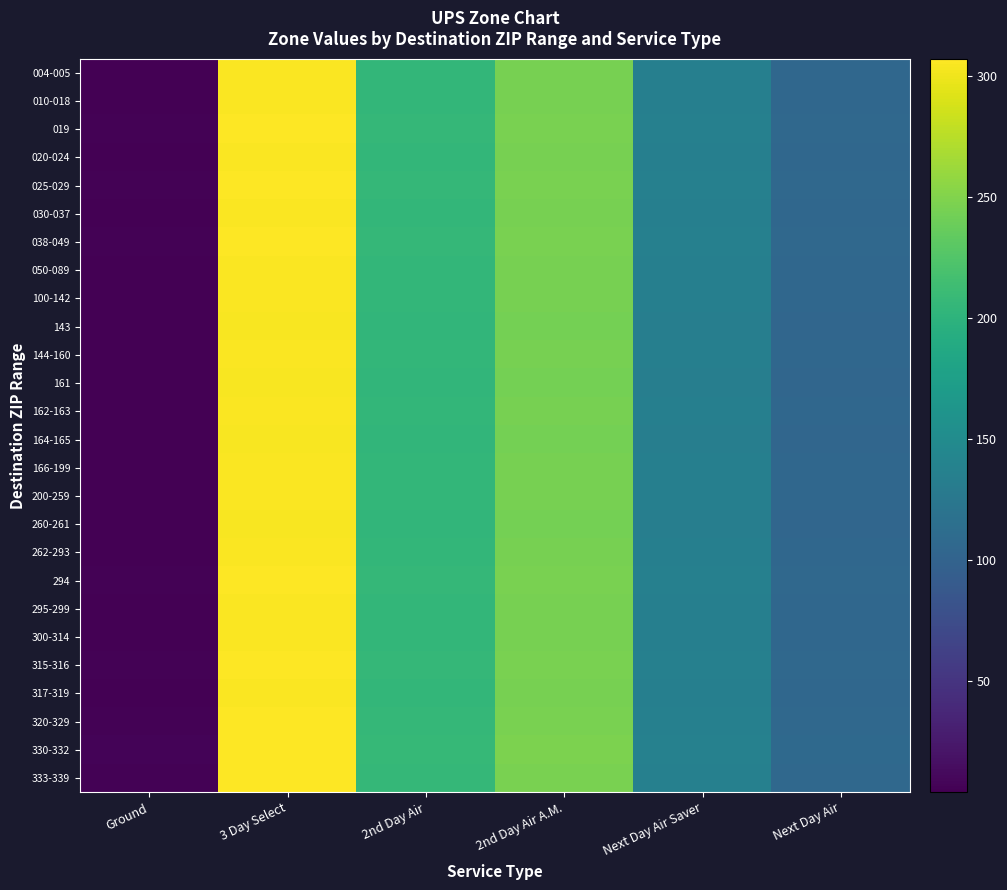

At how many categories does at least one series exceed 186?

3